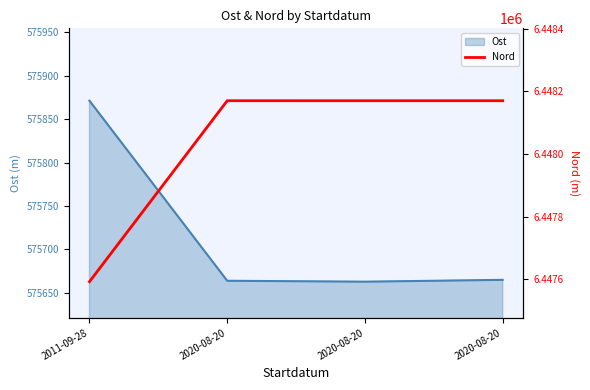

What is the maximum value shown in the chart?

6448170.1